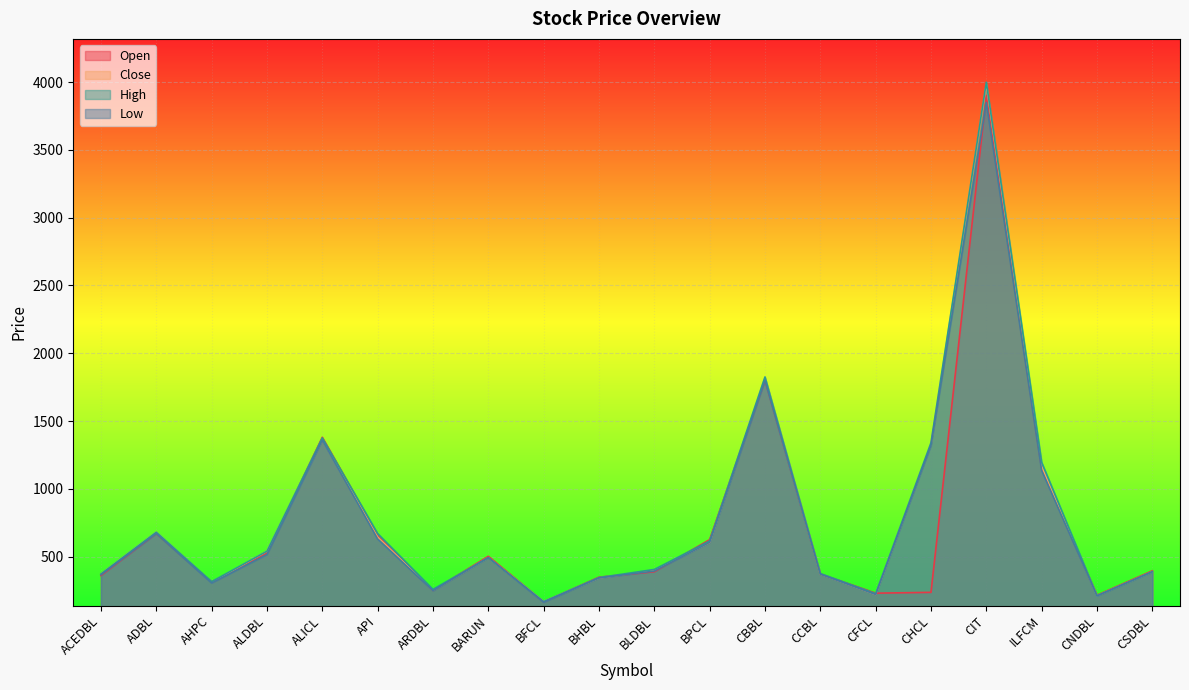

What is the smallest value displayed?

163